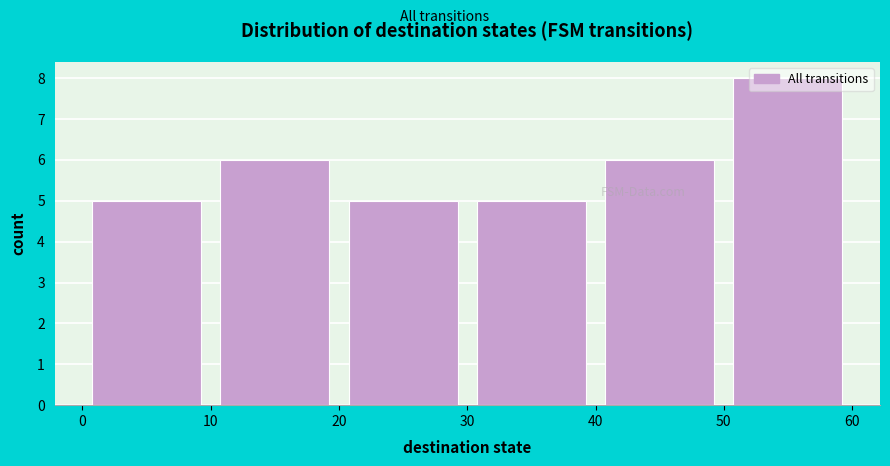

Which range on the x-axis has the tallest bar?

50 to 60